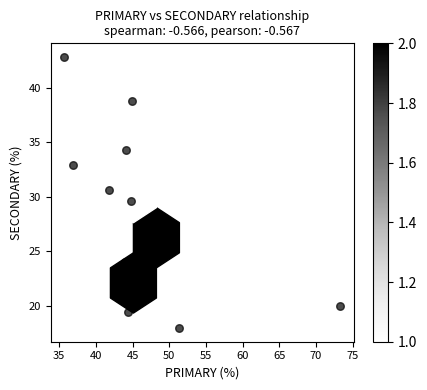

What is the range of Y values (max minus min)?

24.9